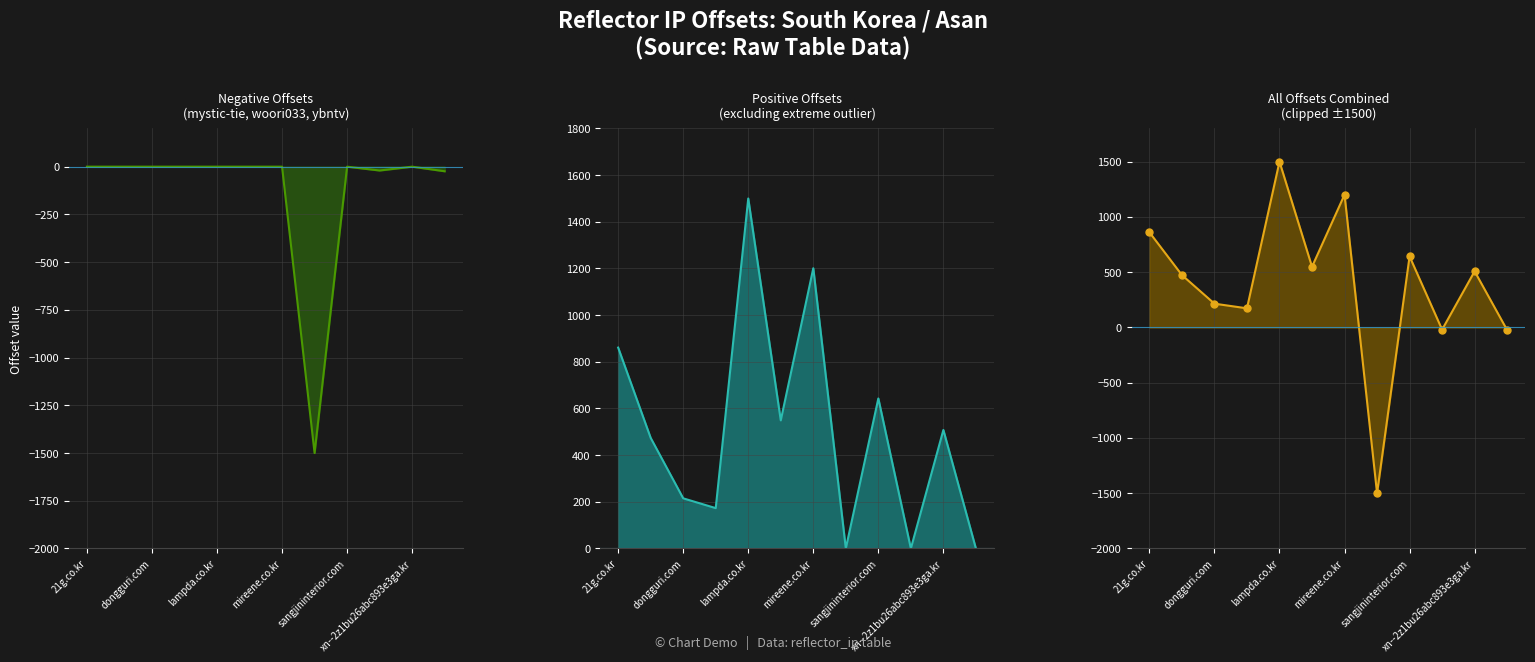

At which category does offset (negative line) reach its first local valley?

7